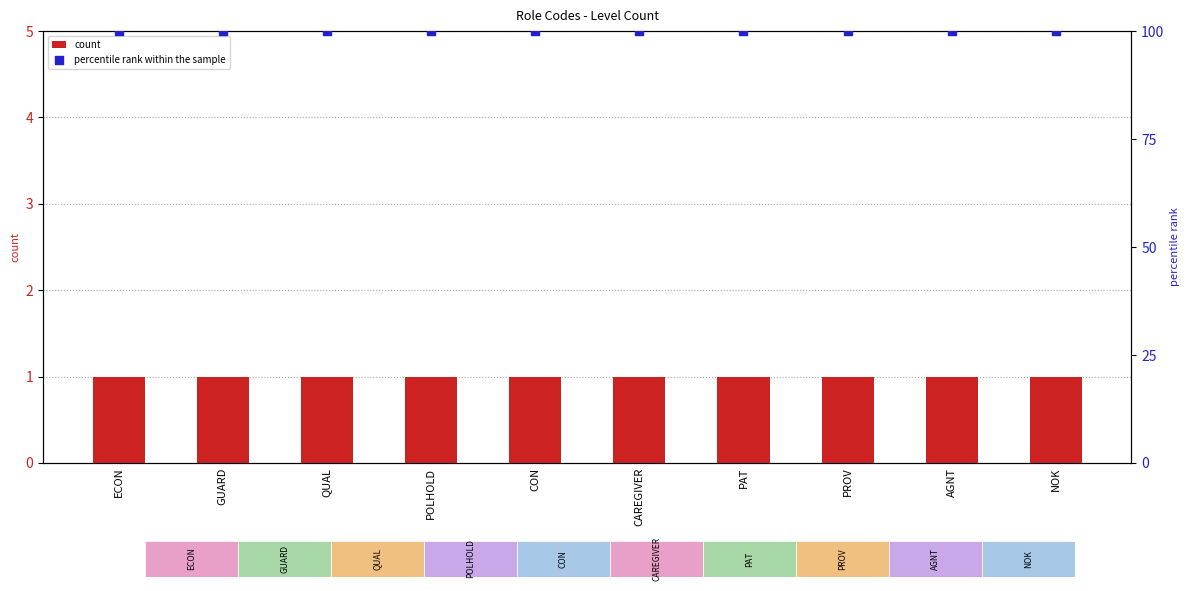

What are all the series names shown in the legend?

count, percentile rank within the sample